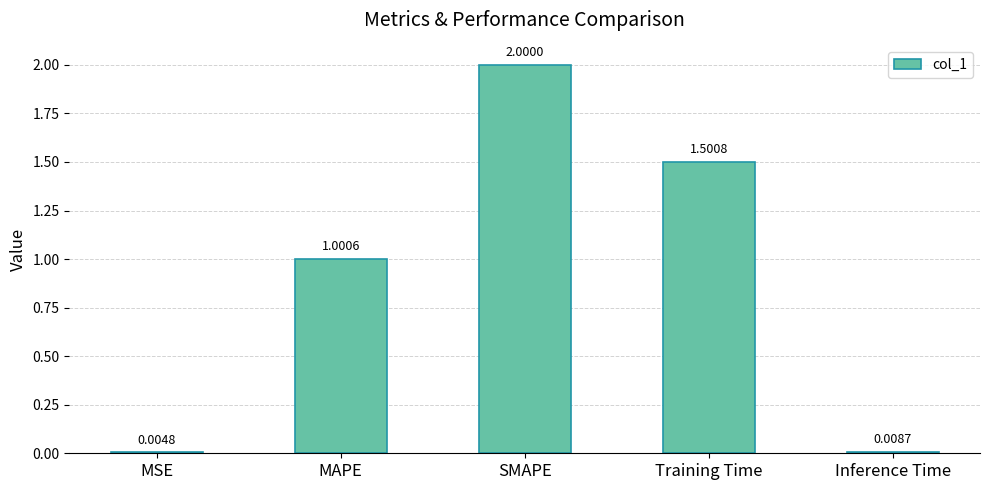

At which label is the value closest to 1?

MAPE